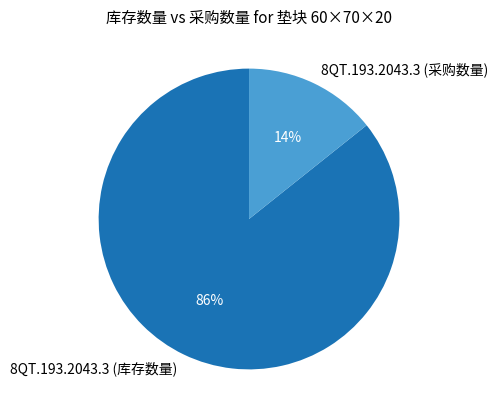

Which has a higher value, 8QT.193.2043.3 (库存数量) or 8QT.193.2043.3 (采购数量)?

8QT.193.2043.3 (库存数量)